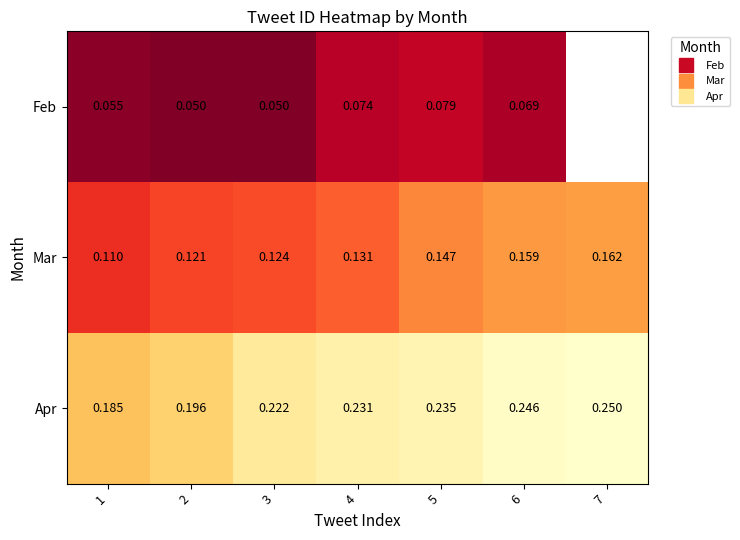

Rank the series by their maximum value, from highest to lowest.

Apr, Mar, Feb